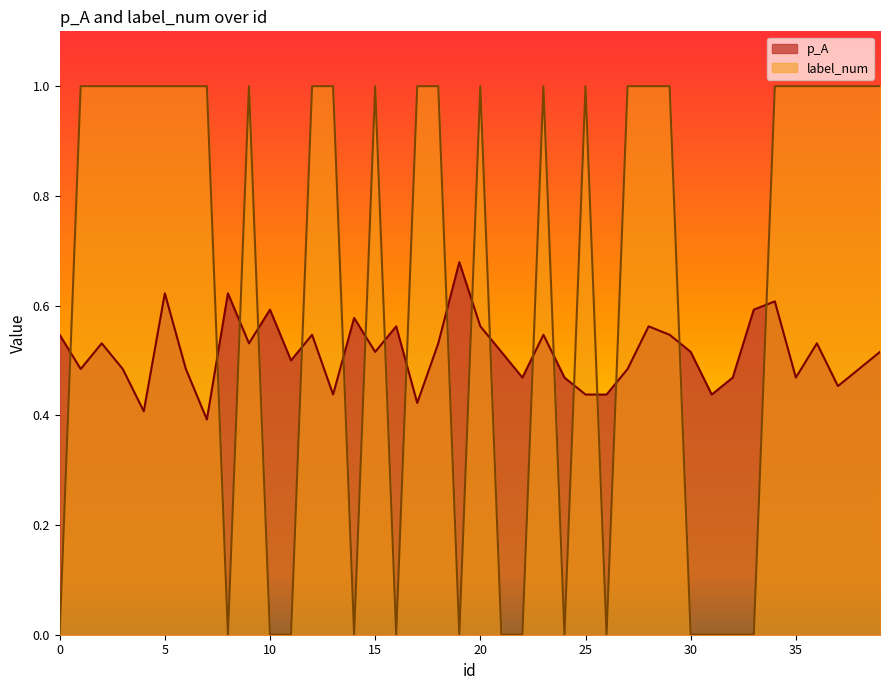

Reading left to right, list all the values displayed in this chart.

p_A: 0=0.5	1=0.5	2=0.5	3=0.5	4=0.4	5=0.6	6=0.5	7=0.4	8=0.6	9=0.5	10=0.6	11=0.5	12=0.5	13=0.4	14=0.6	15=0.5	16=0.6	17=0.4	18=0.5	19=0.7	20=0.6	21=0.5	22=0.5	23=0.5	24=0.5	25=0.4	26=0.4	27=0.5	28=0.6	29=0.5	30=0.5	31=0.4	32=0.5	33=0.6	34=0.6	35=0.5	36=0.5	37=0.5	38=0.5	39=0.5
label_num: 0=0.0	1=1.0	2=1.0	3=1.0	4=1.0	5=1.0	6=1.0	7=1.0	8=0.0	9=1.0	10=0.0	11=0.0	12=1.0	13=1.0	14=0.0	15=1.0	16=0.0	17=1.0	18=1.0	19=0.0	20=1.0	21=0.0	22=0.0	23=1.0	24=0.0	25=1.0	26=0.0	27=1.0	28=1.0	29=1.0	30=0.0	31=0.0	32=0.0	33=0.0	34=1.0	35=1.0	36=1.0	37=1.0	38=1.0	39=1.0